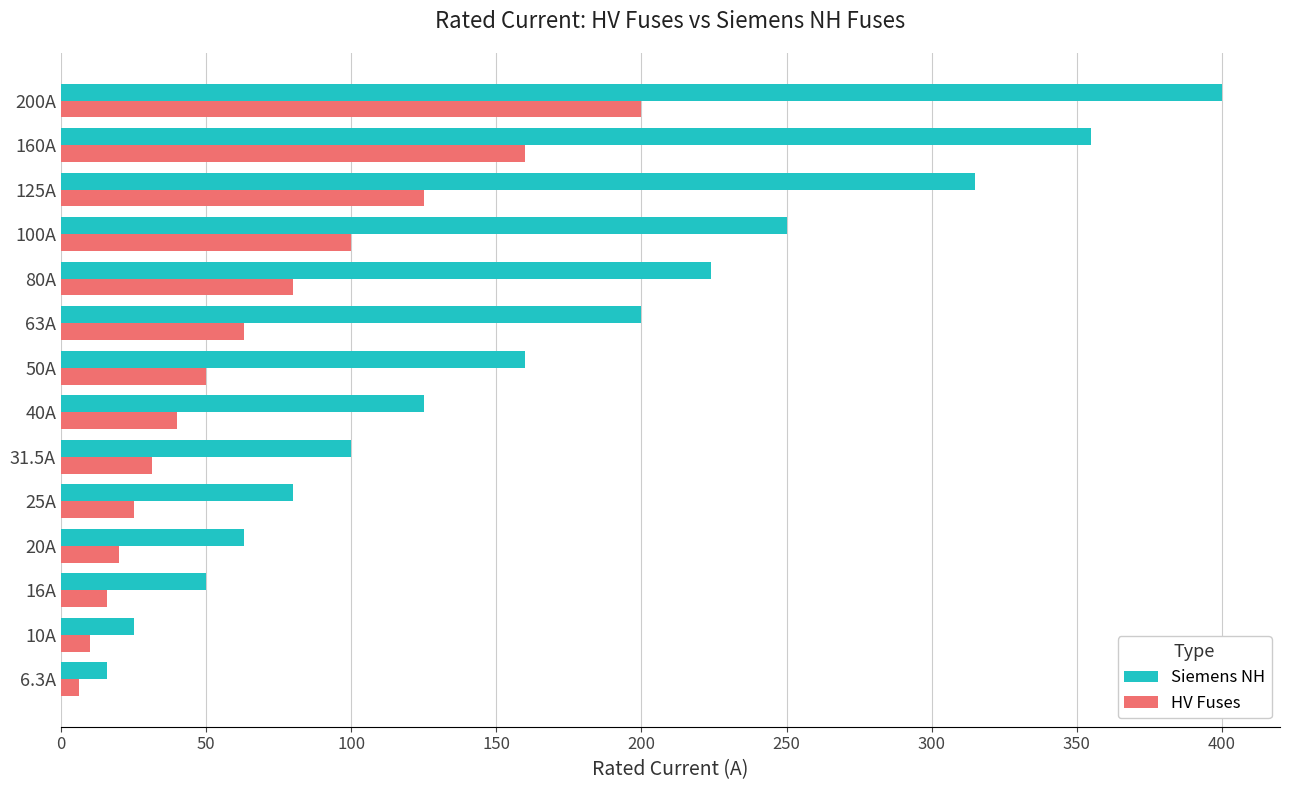

At which category is the sum across all series the highest?

200A